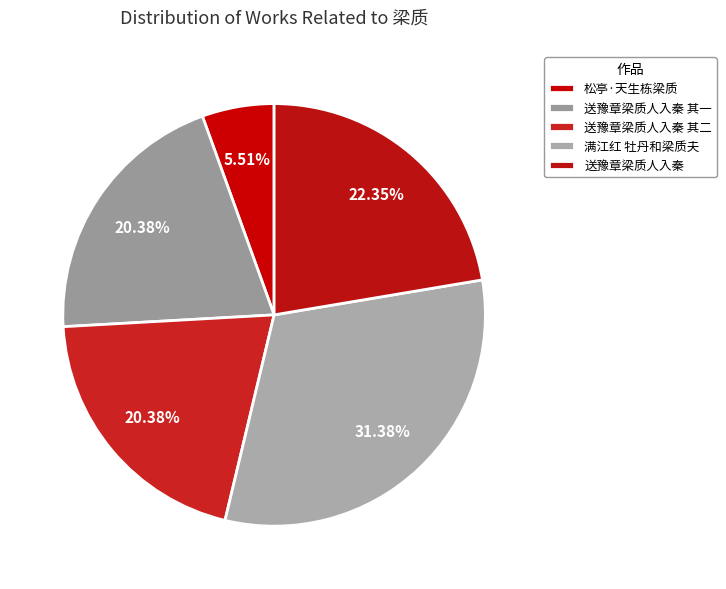

Count the number of slices in the pie.

5